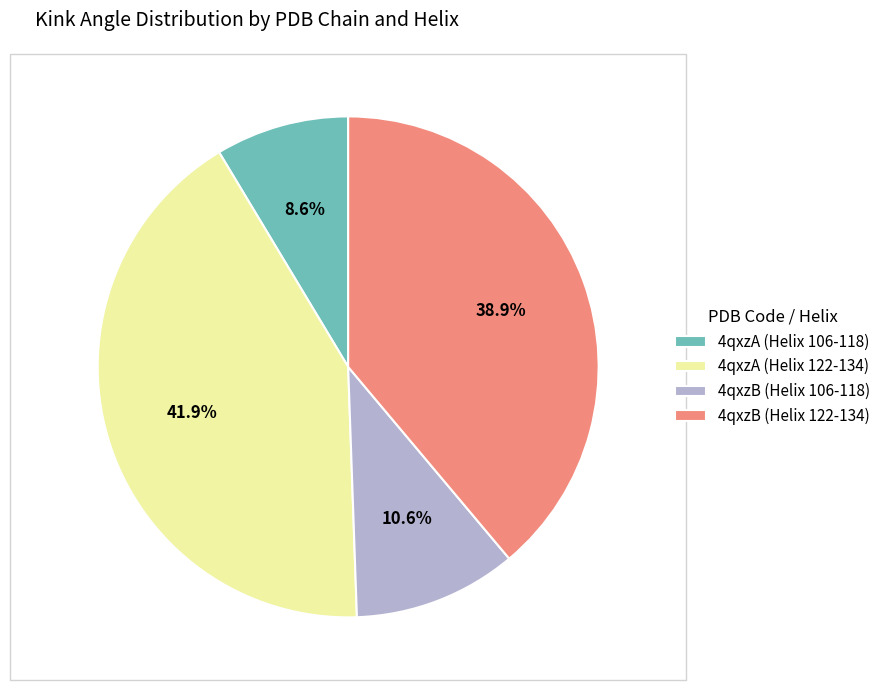

The 4qxzB (Helix 122-134) slice represents 39% of the pie. True or false?

True